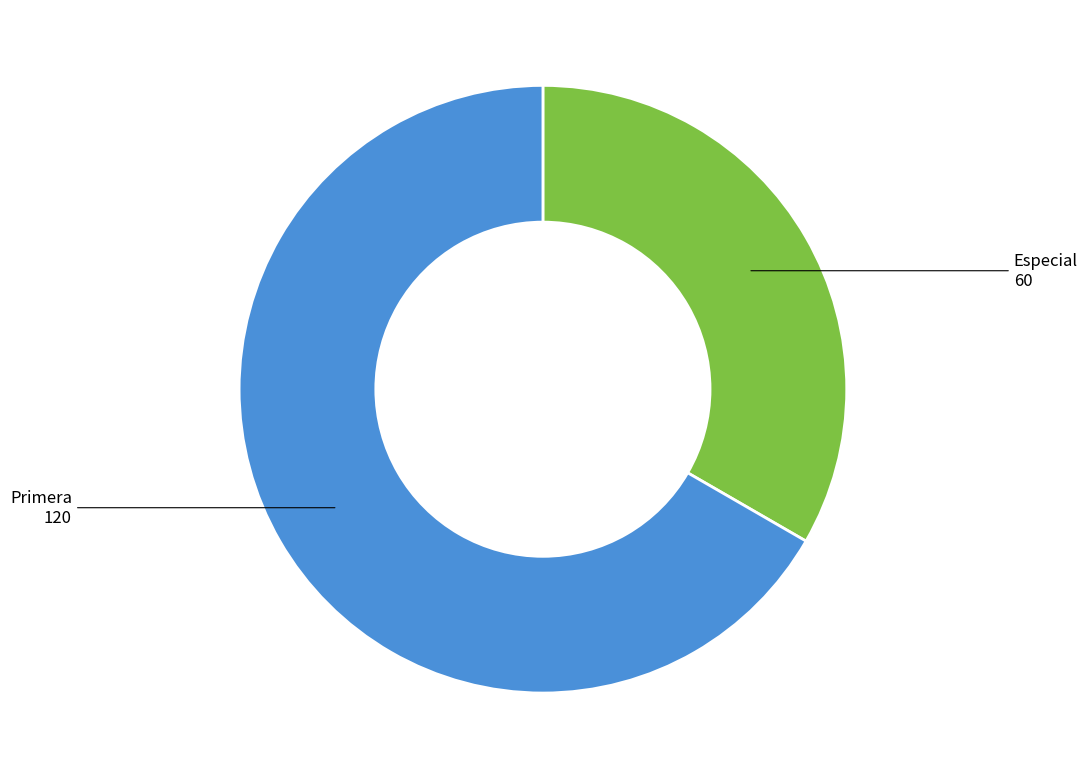

Is there any slice that represents more than half of the pie?

Yes